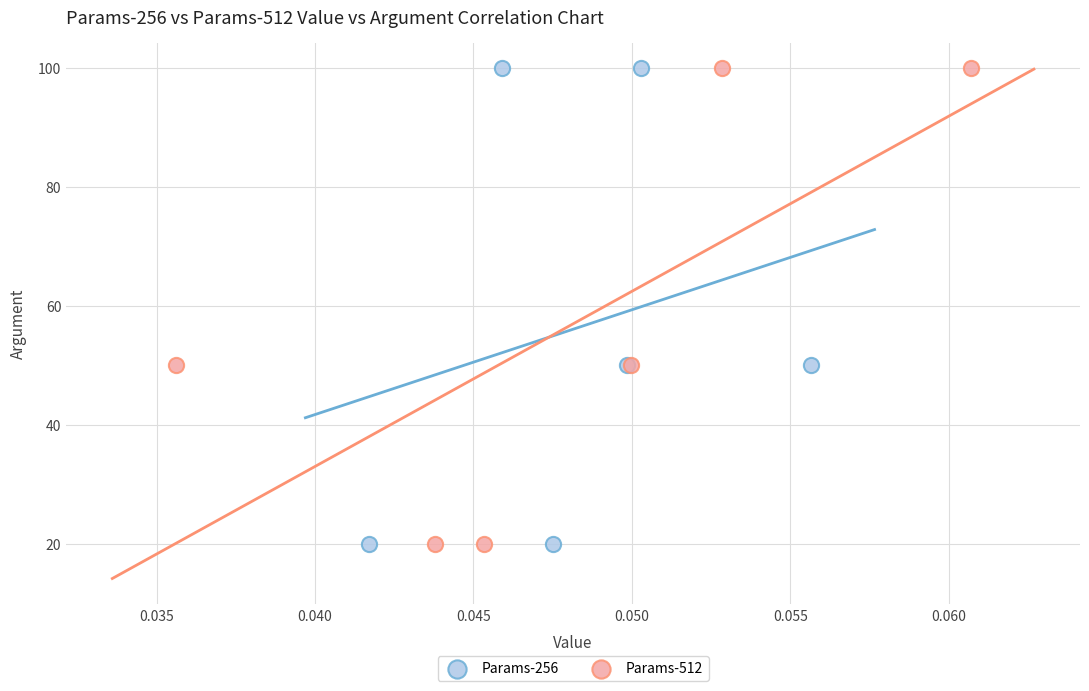

What are all the series names shown in the legend?

Params-256, Params-512